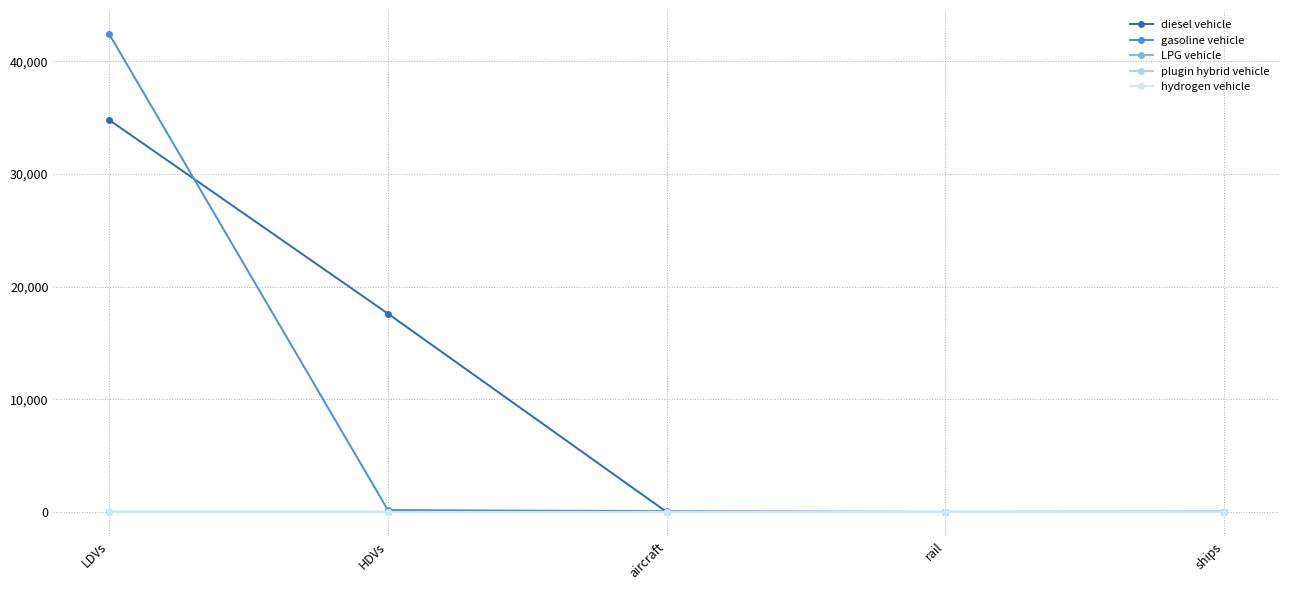

Which category has the highest value across all series?

LDVs